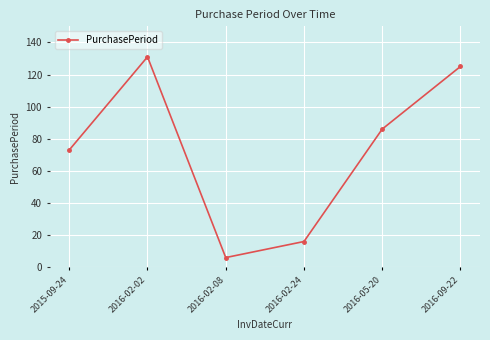

True or false: the data has more than 0 interior local peaks.

True